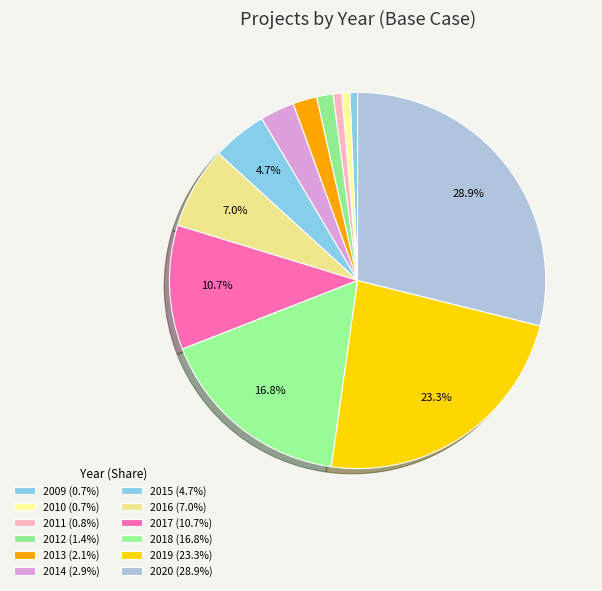

Count the number of slices in the pie.

12